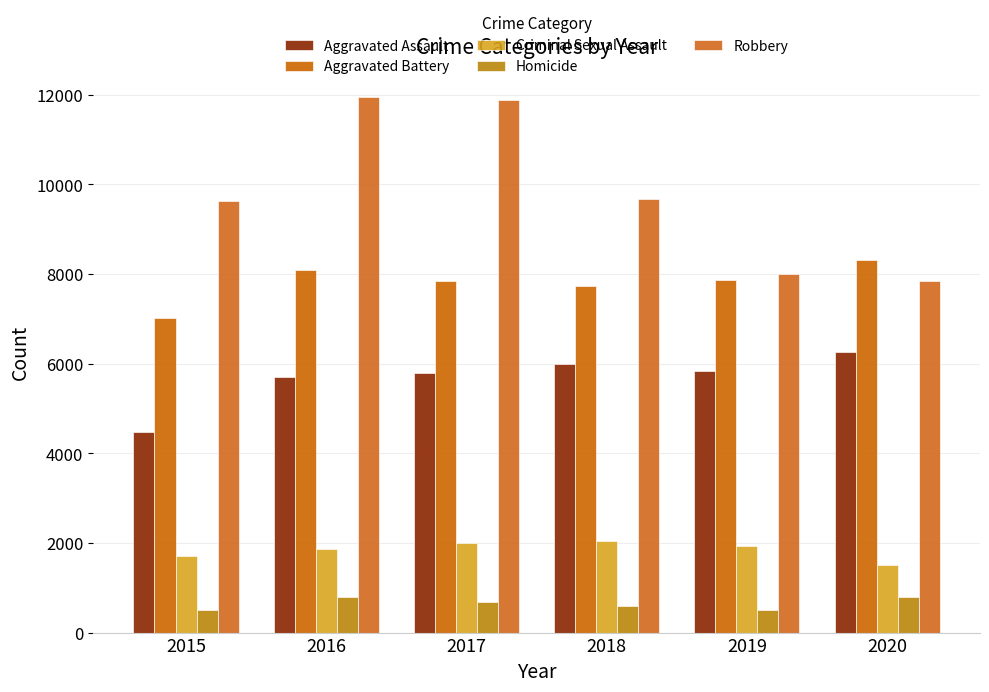

What is the minimum value for Criminal Sexual Assault?

1502